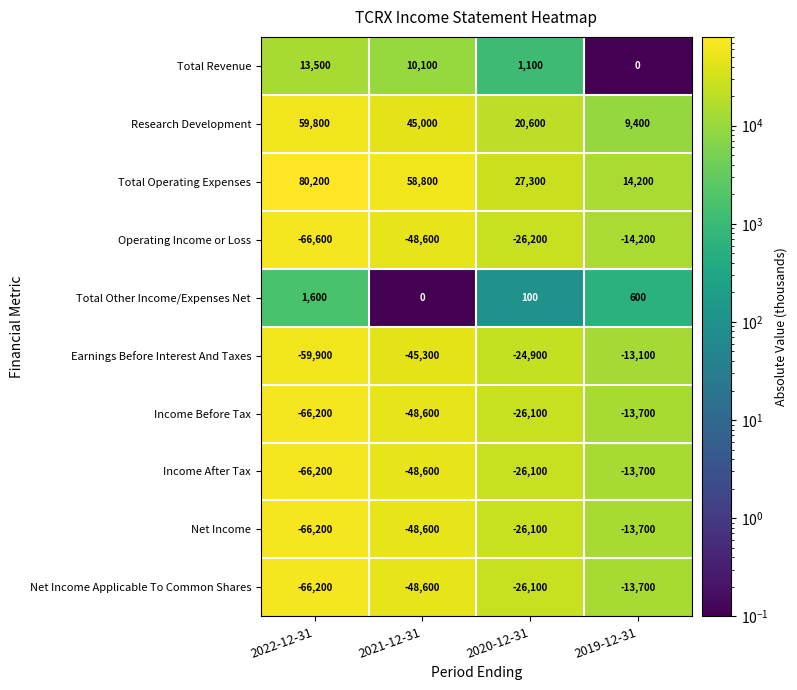

Which series changed the most between 2022-12-31 and 2019-12-31?

Total Operating Expenses